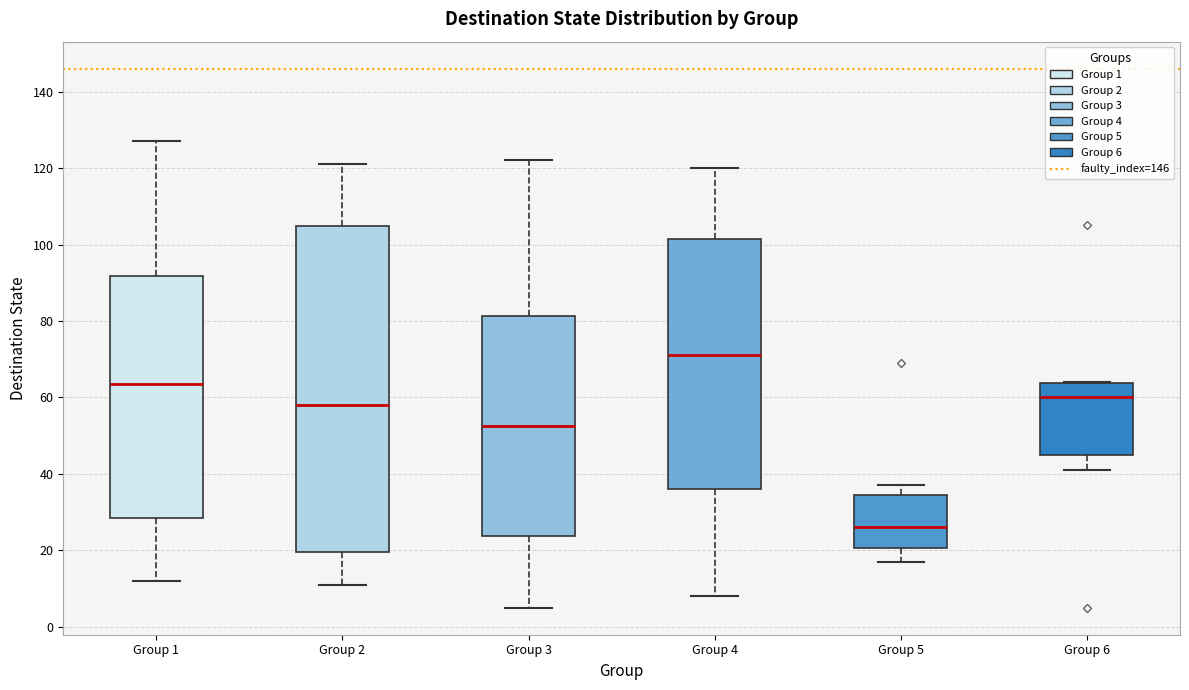

Reading left to right, transcribe this box plot: for each box, give where its median line is, the range the box spans, and where its two whiskers end, as read against the y-axis. The values are not printed on the chart, so give them approximately, as read against the axis.

Group 1: median 64, box 28 to 92, whiskers 12 to 128
Group 2: median 58, box 20 to 104, whiskers 12 to 122
Group 3: median 52, box 24 to 82, whiskers 6 to 122
Group 4: median 72, box 36 to 102, whiskers 8 to 120
Group 5: median 26, box 20 to 34, whiskers 18 to 38
Group 6: median 60, box 46 to 64, whiskers 42 to 64